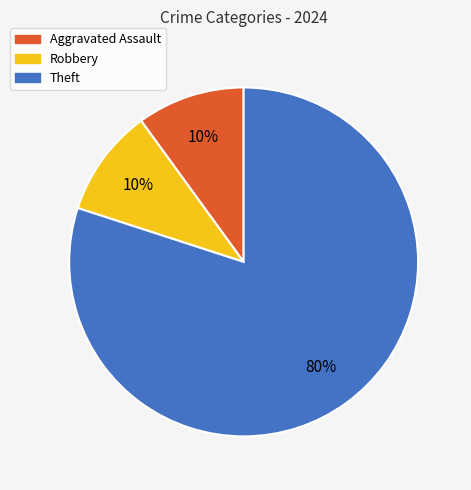

Is there any slice that represents more than half of the pie?

Yes